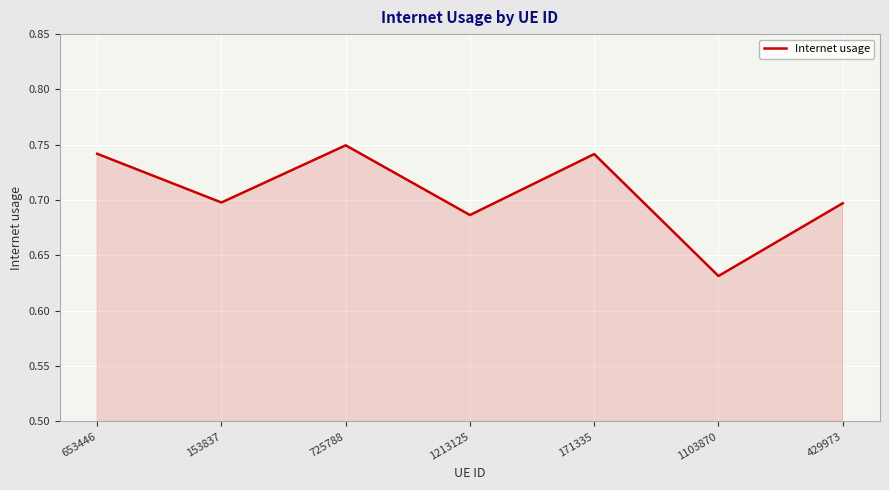

Does the chart have visible grid lines?

Yes